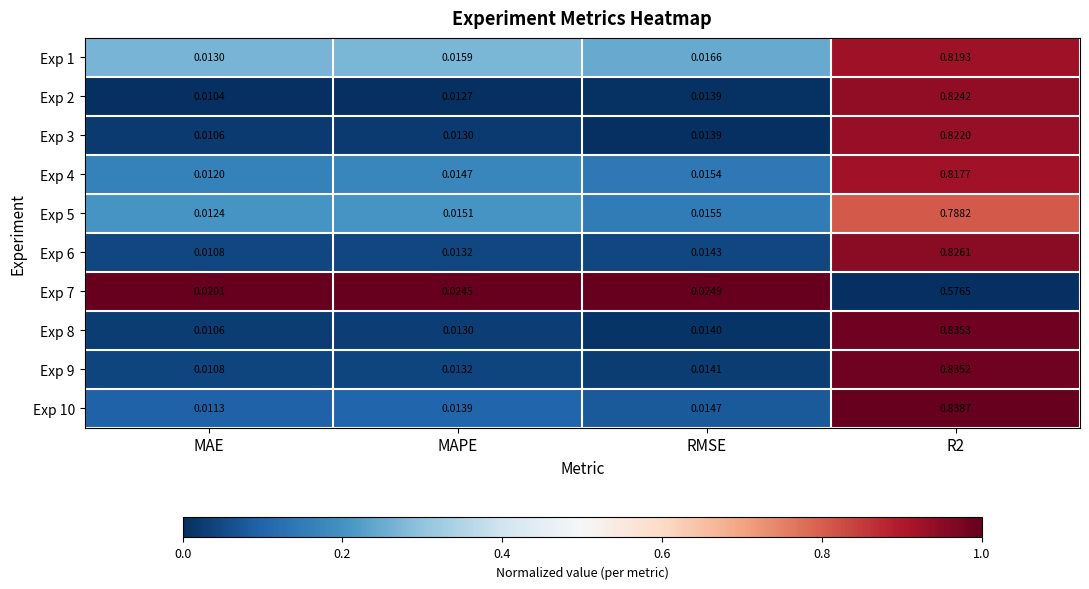

Between MAE and RMSE, which series saw the biggest shift?

Exp 7